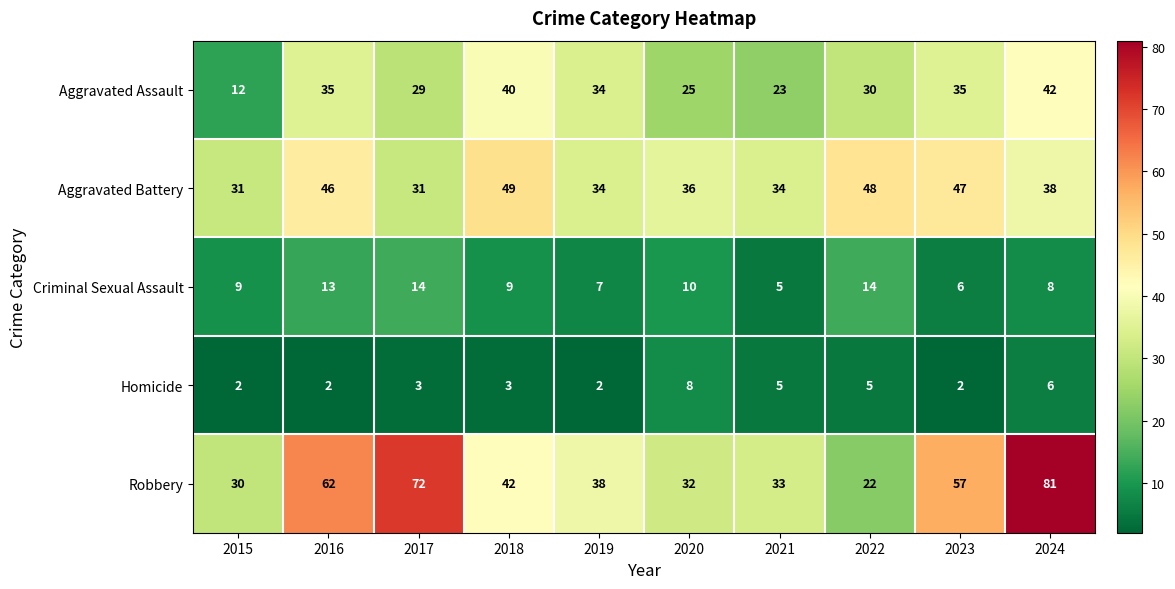

The Aggravated Assault series shows 25 at 2020. True or false?

True